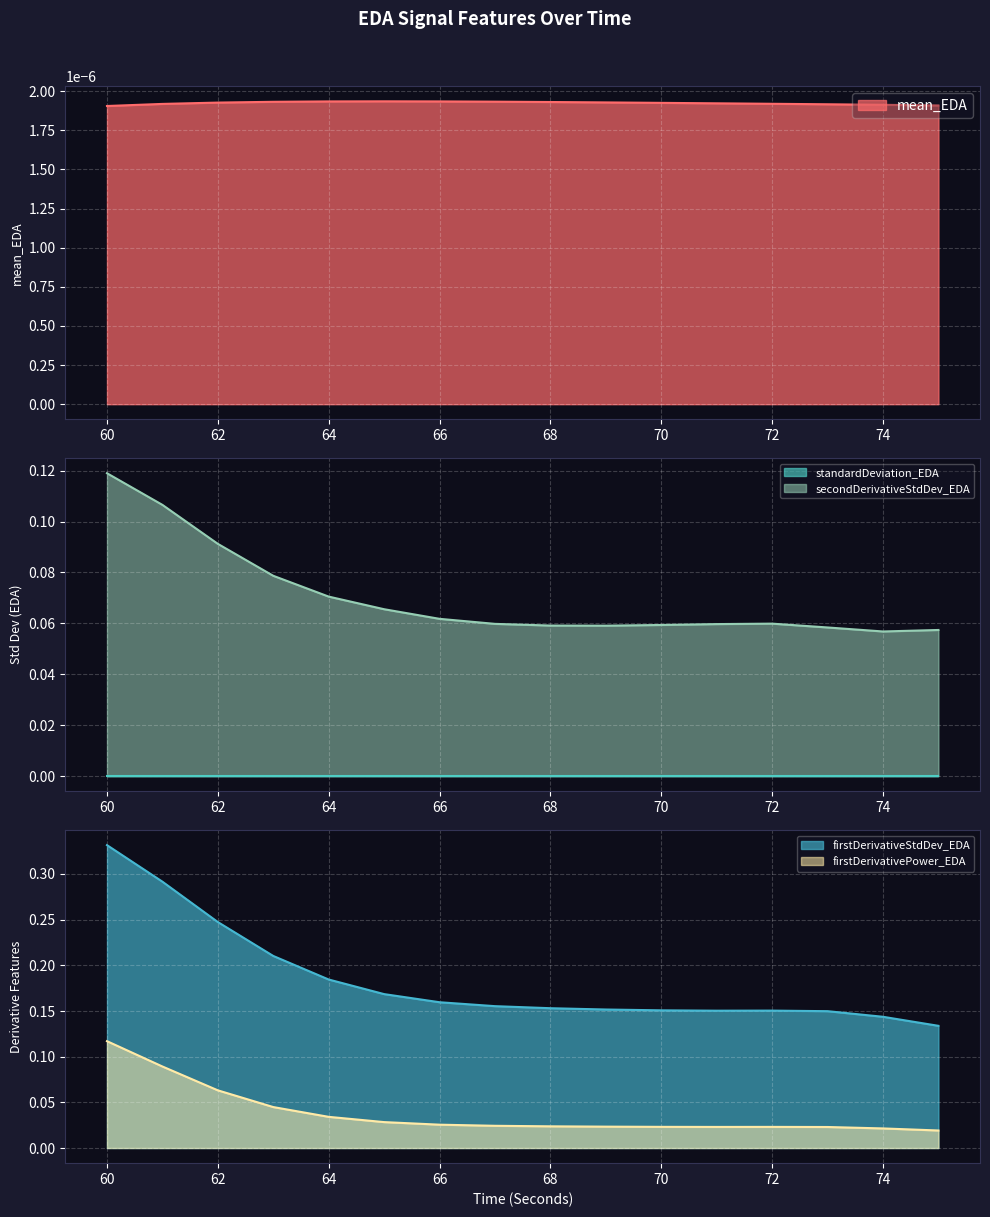

Where is the first local minimum for firstDerivativeStdDev_EDA?

71